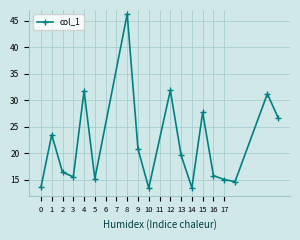

What is the difference between the second highest and minimum values?

18.4